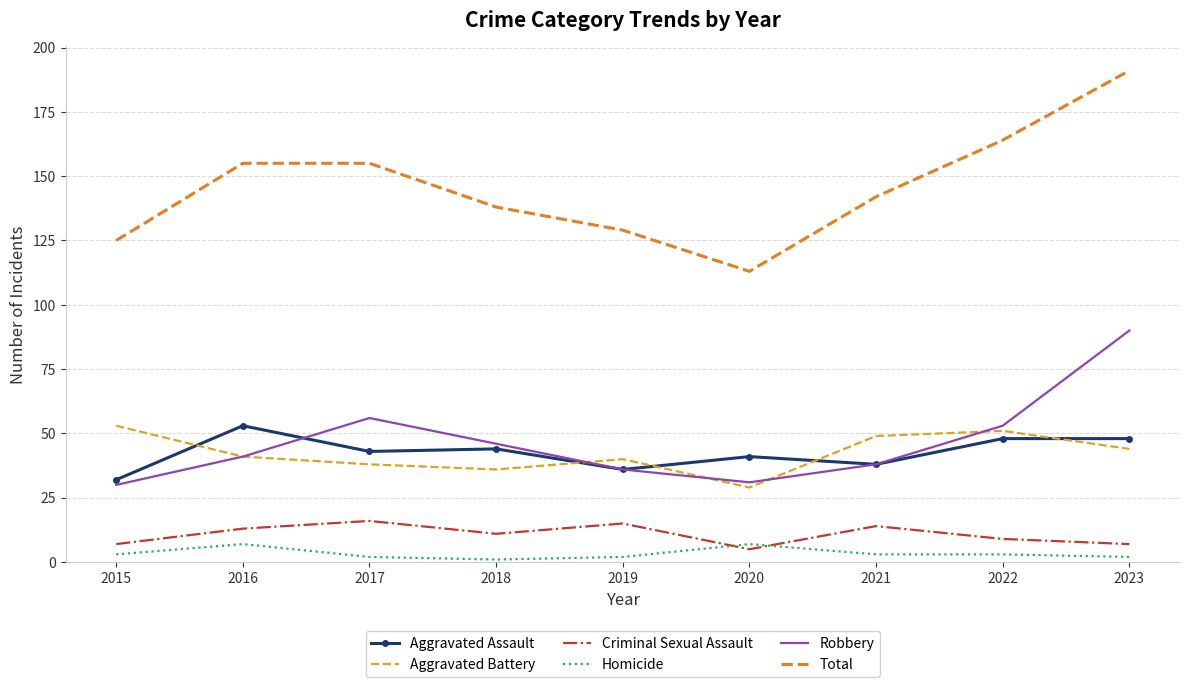

What are all the series names shown in the legend?

Aggravated Assault, Aggravated Battery, Criminal Sexual Assault, Homicide, Robbery, Total